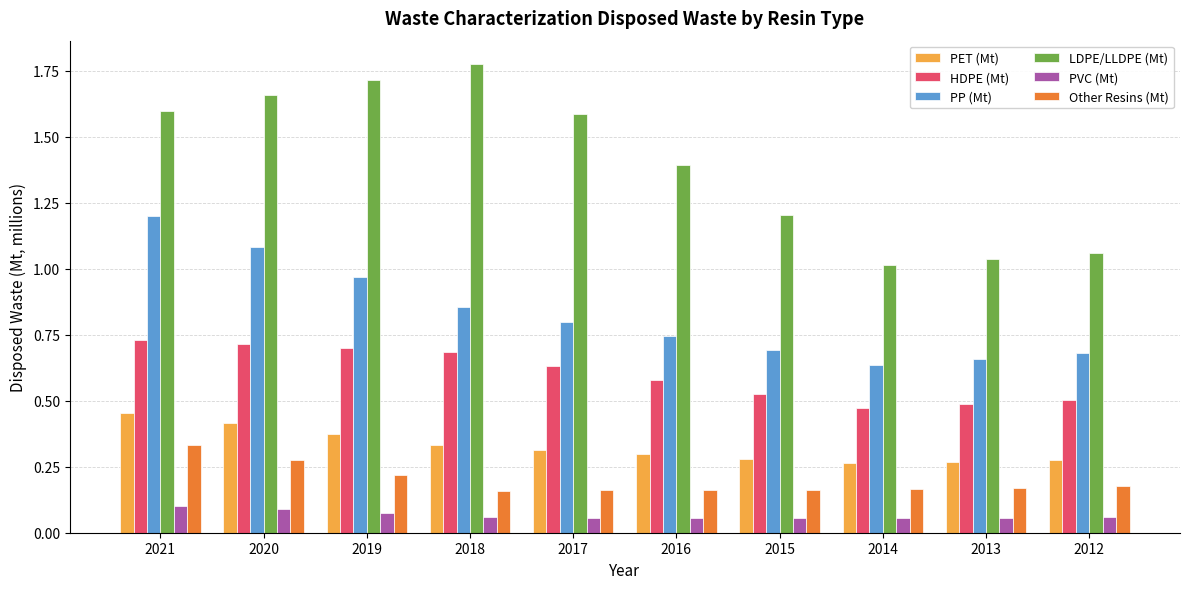

What is the difference between the maximum and minimum values in the LDPE/LLDPE (Mt) series?

0.8